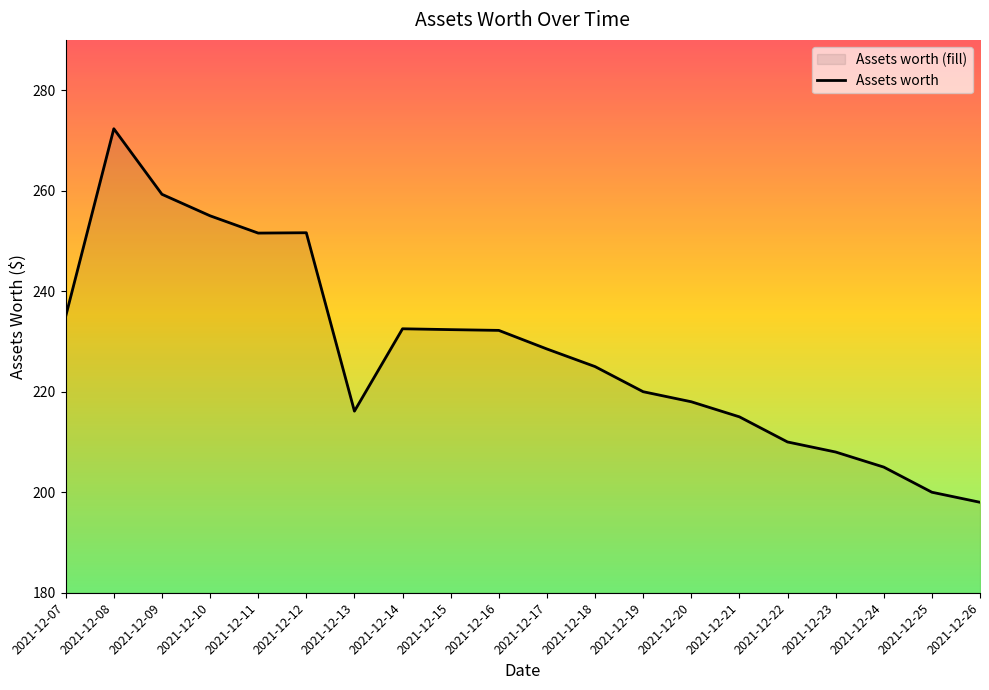

Where is the data nearest to the value 235?

2021-12-07